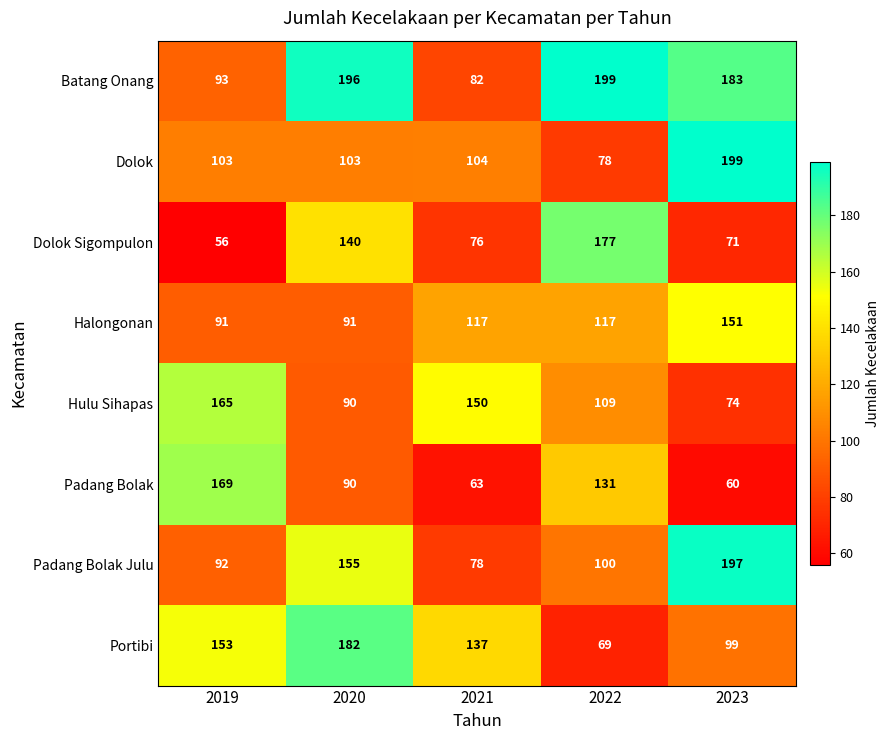

At 2021, list the series in order from smallest to largest.

Padang Bolak, Dolok Sigompulon, Padang Bolak Julu, Batang Onang, Dolok, Halongonan, Portibi, Hulu Sihapas